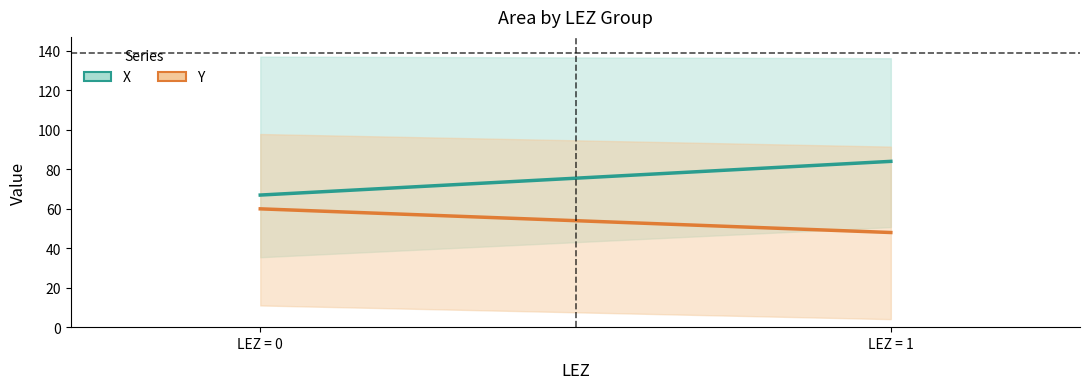

What is the spread (max minus min) of values at LEZ = 0?

7.0